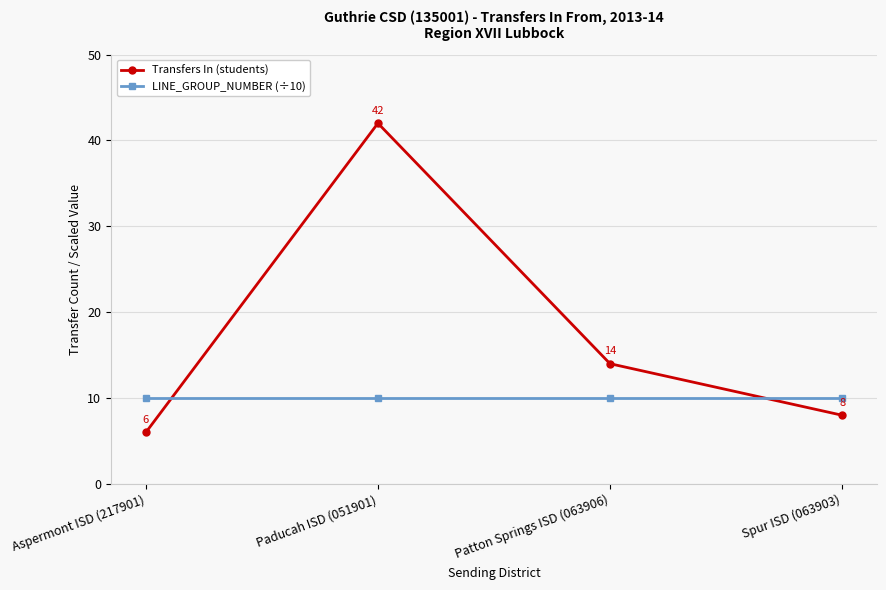

What is the minimum value for Transfers In (students)?

6